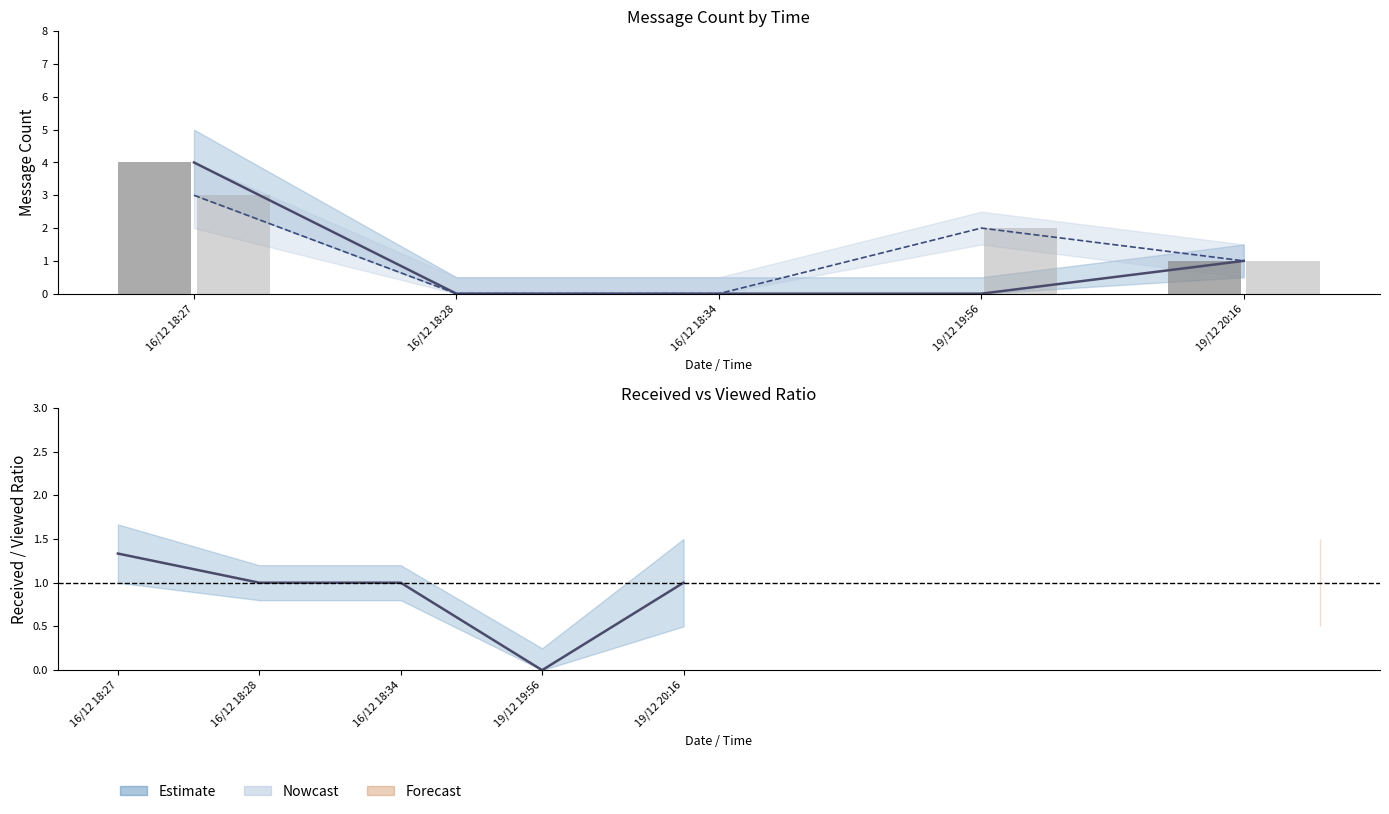

Rank the series by their maximum value, from lowest to highest.

viewed, received